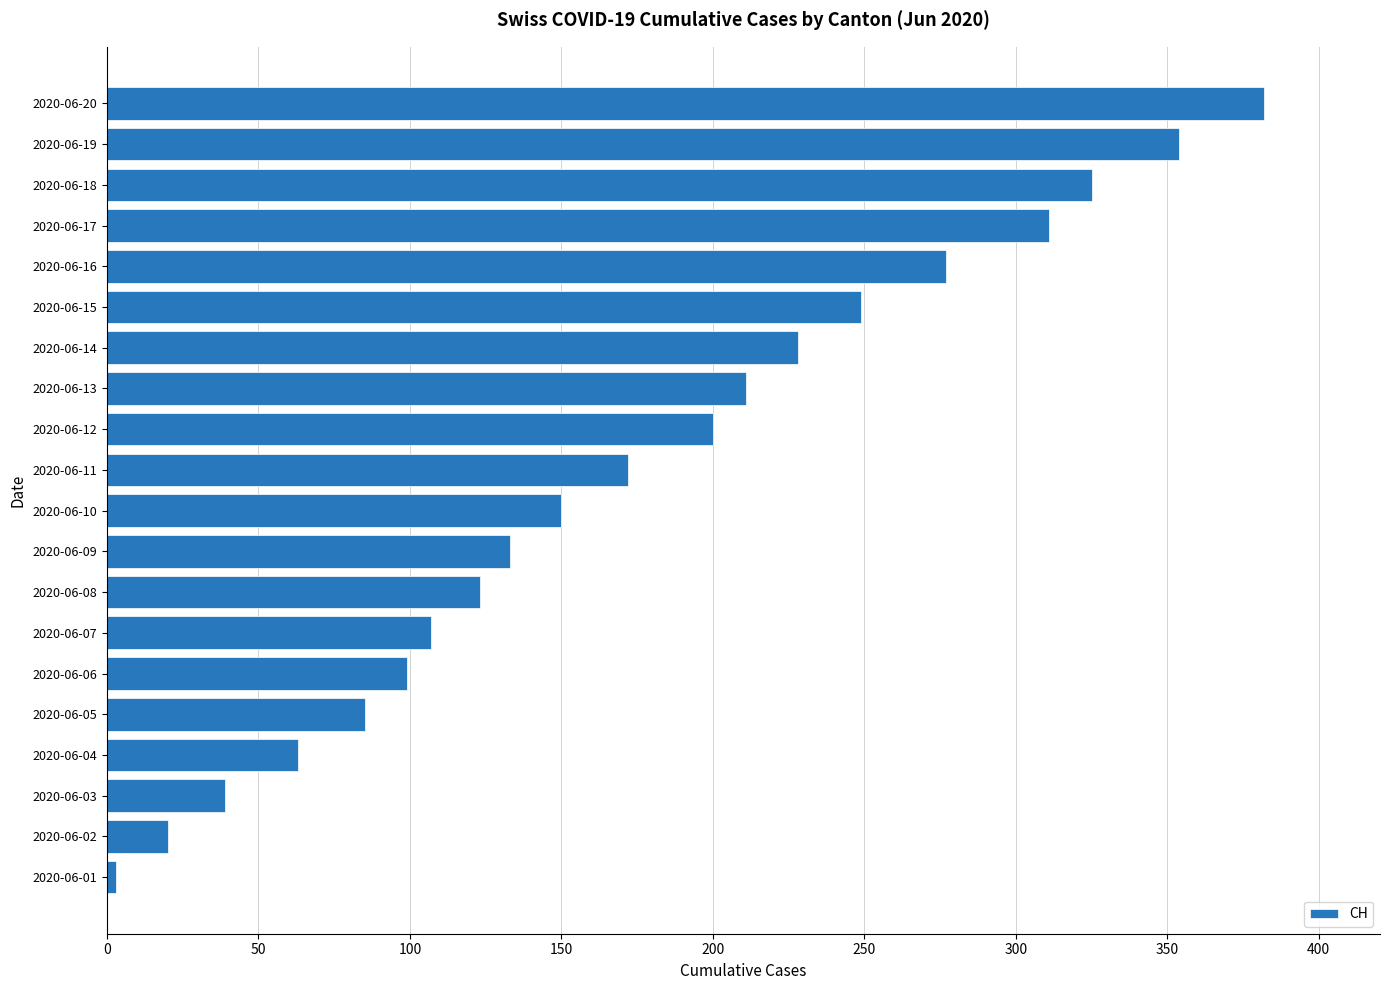

What is the difference between the second highest and minimum values?

351